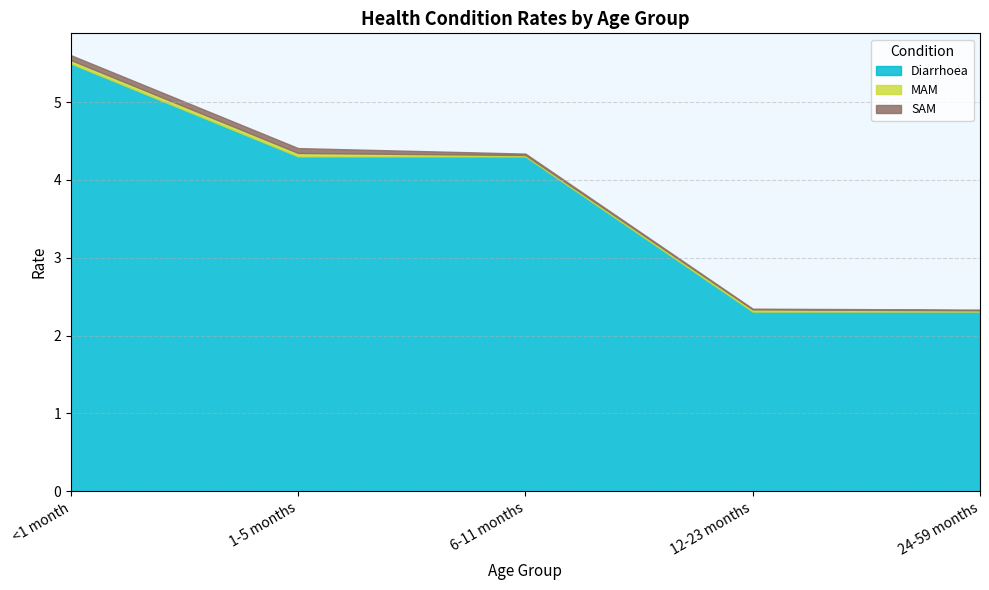

True or false: Diarrhoea has more than 0 interior local peaks.

False